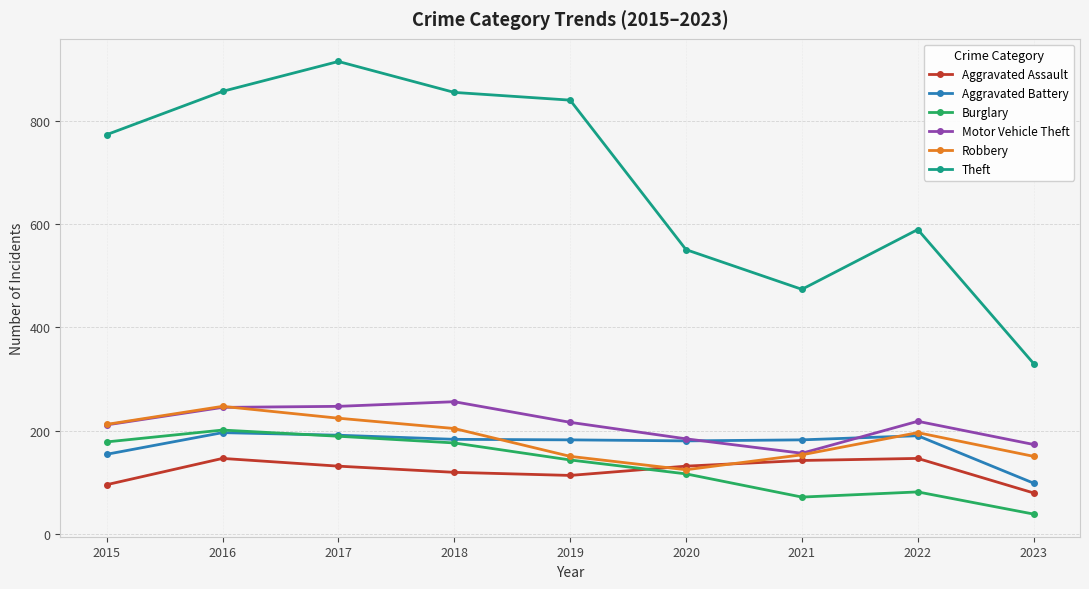

How many times do Burglary and Aggravated Assault cross each other?

1